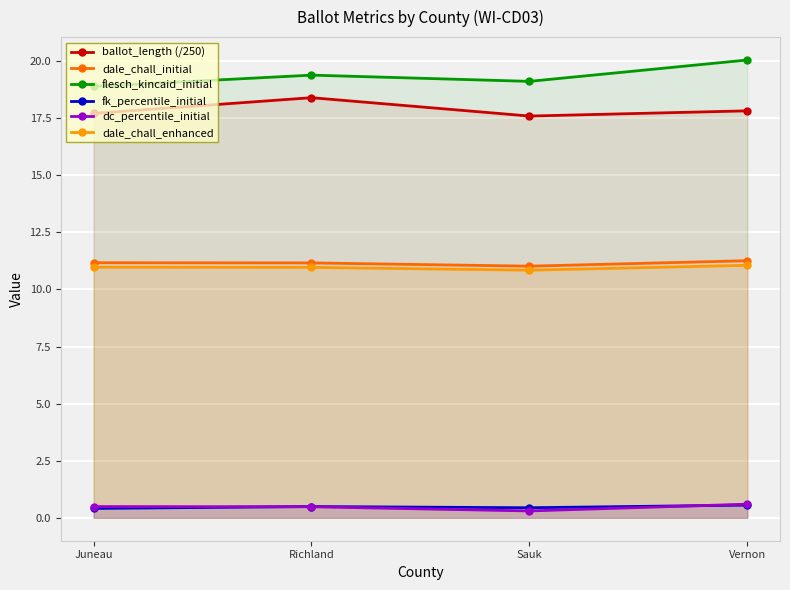

What is the sum of the dale_chall_enhanced values at Richland and Juneau?

21.9